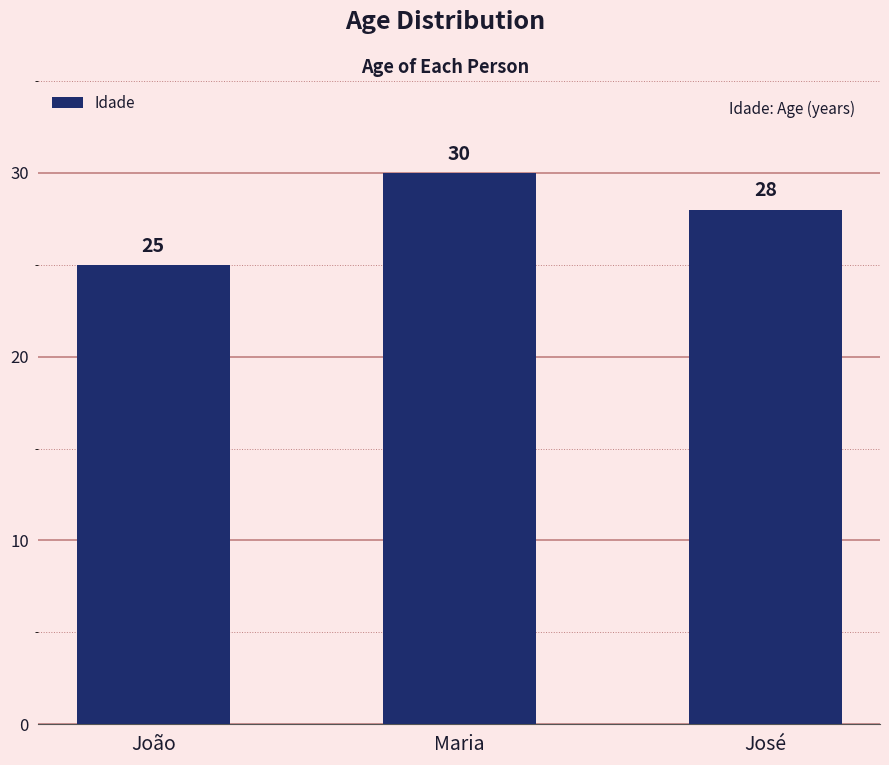

Reading right to left, extract all data points from this chart.

José=28	Maria=30	João=25